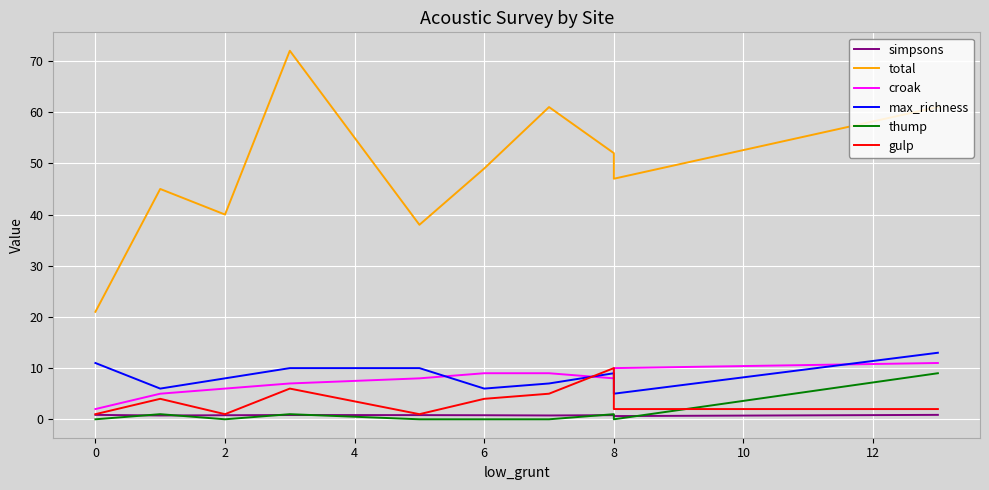

In gulp, how many points are higher than both neighbors (excluding endpoints)?

3